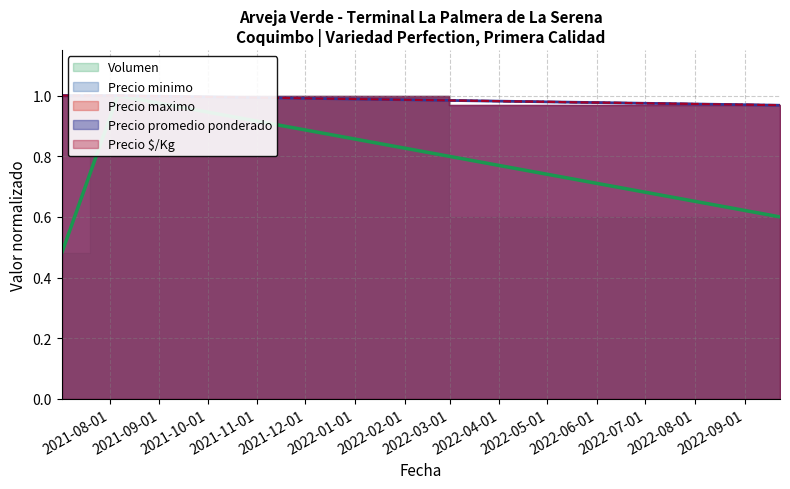

Reading right to left, extract all data points from this chart.

Volumen: 2022-09-23=0.6	2021-08-06=1.0	2021-07-02=0.5
Precio minimo: 2022-09-23=1.0	2021-08-06=1.0	2021-07-02=1.0
Precio maximo: 2022-09-23=1.0	2021-08-06=1.0	2021-07-02=1.0
Precio promedio ponderado: 2022-09-23=1.0	2021-08-06=1.0	2021-07-02=1.0
Precio $/Kg: 2022-09-23=1.0	2021-08-06=1.0	2021-07-02=1.0